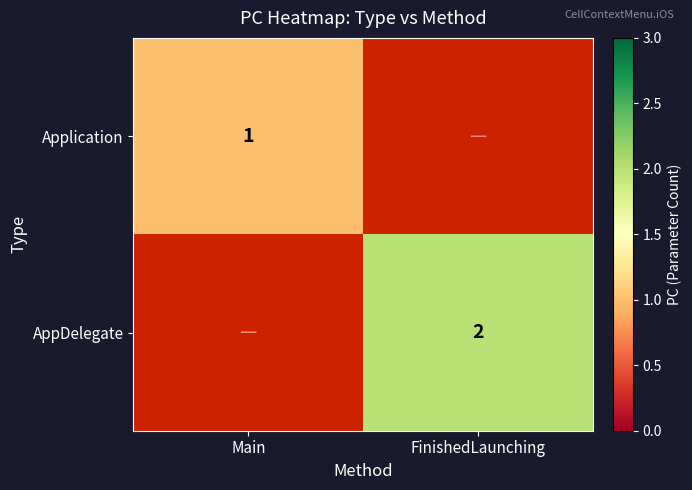

True or false: AppDelegate has a value of 2 at FinishedLaunching.

True